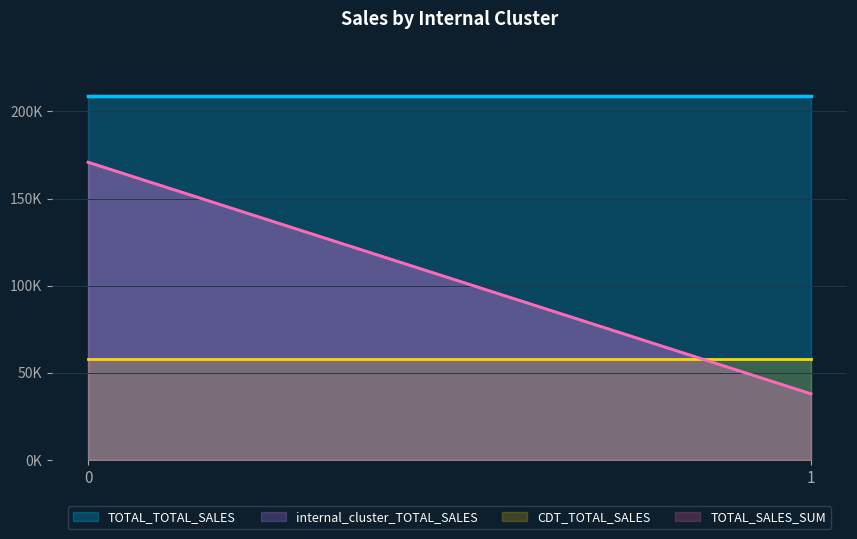

What is the value of the TOTAL_TOTAL_SALES point at the 1st from the left?

208719.6